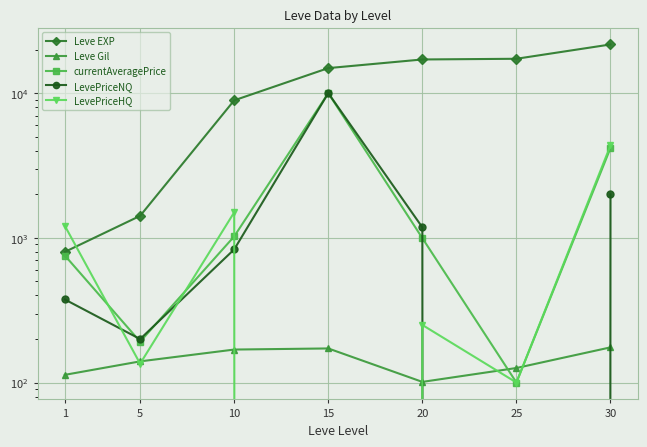

Which has a higher value, 20 or 10?

20